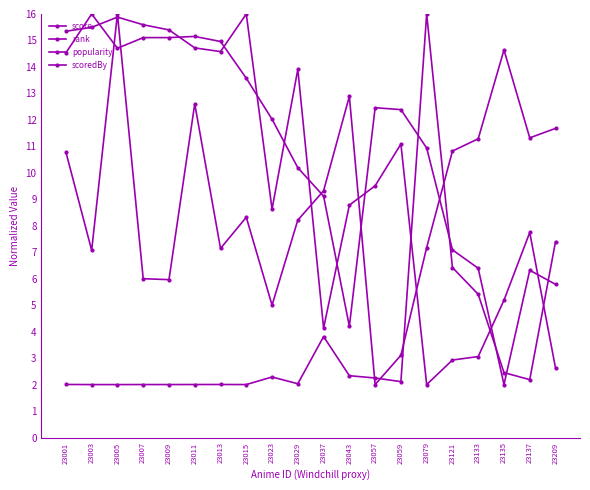

Which series has the largest range (max minus min)?

score